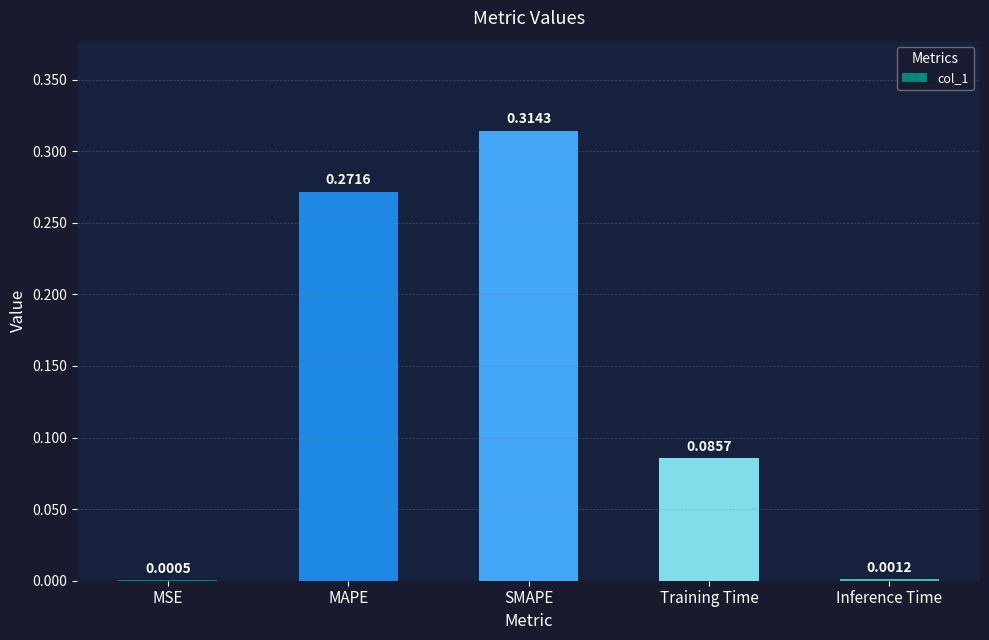

At which label is the value closest to 0?

MSE